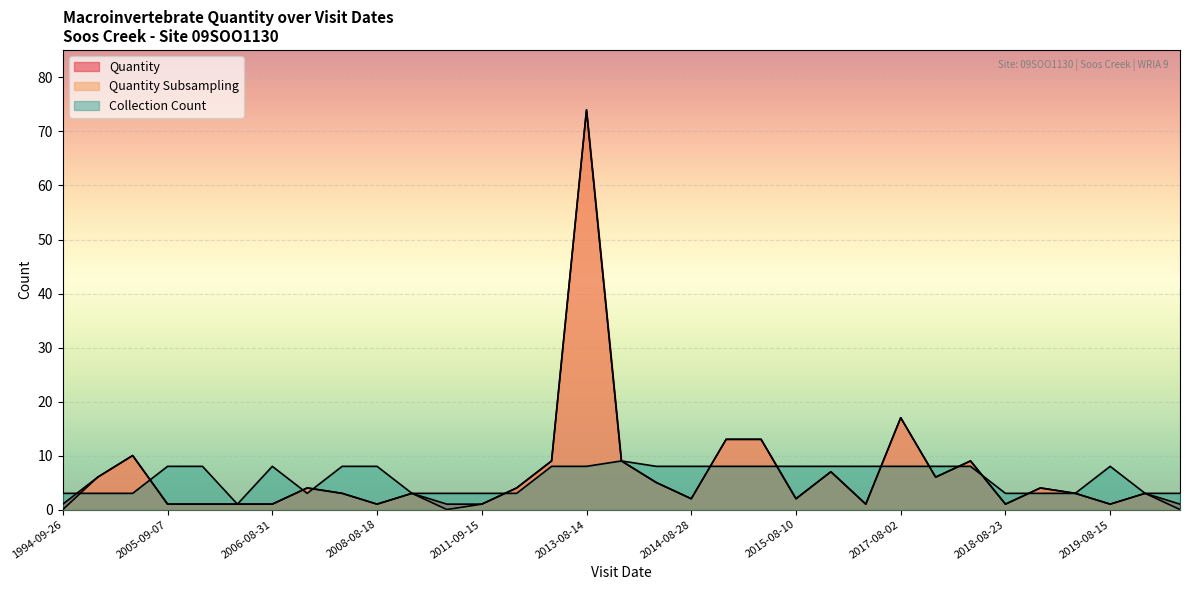

The Quantity series shows 3 at 2020-09-02. True or false?

True